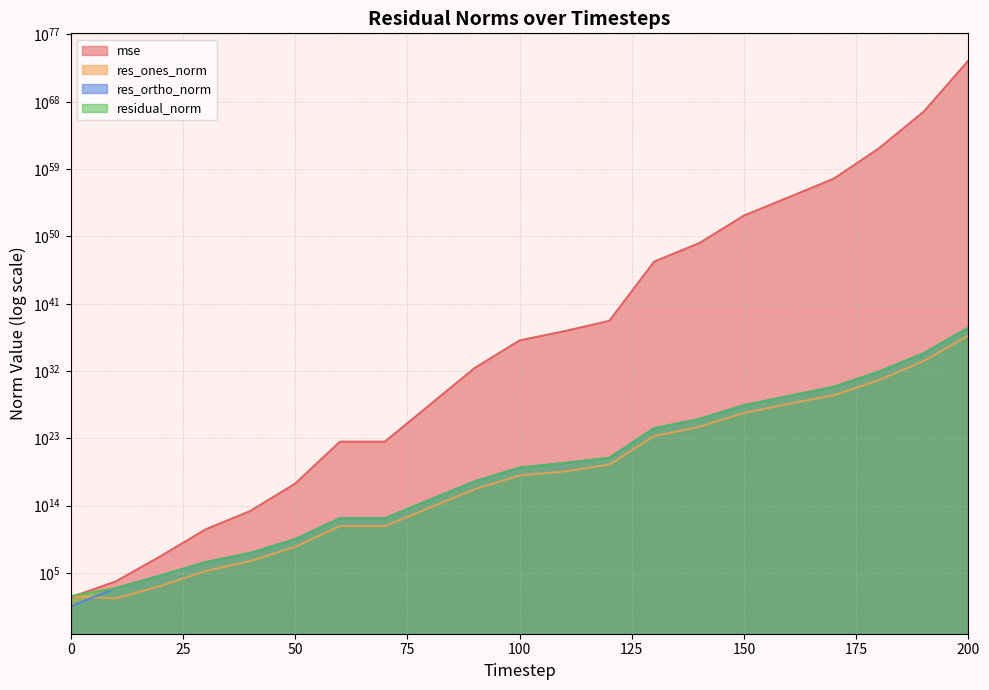

The res_ortho_norm series shows 136441035213189316608.0 at 120. True or false?

False